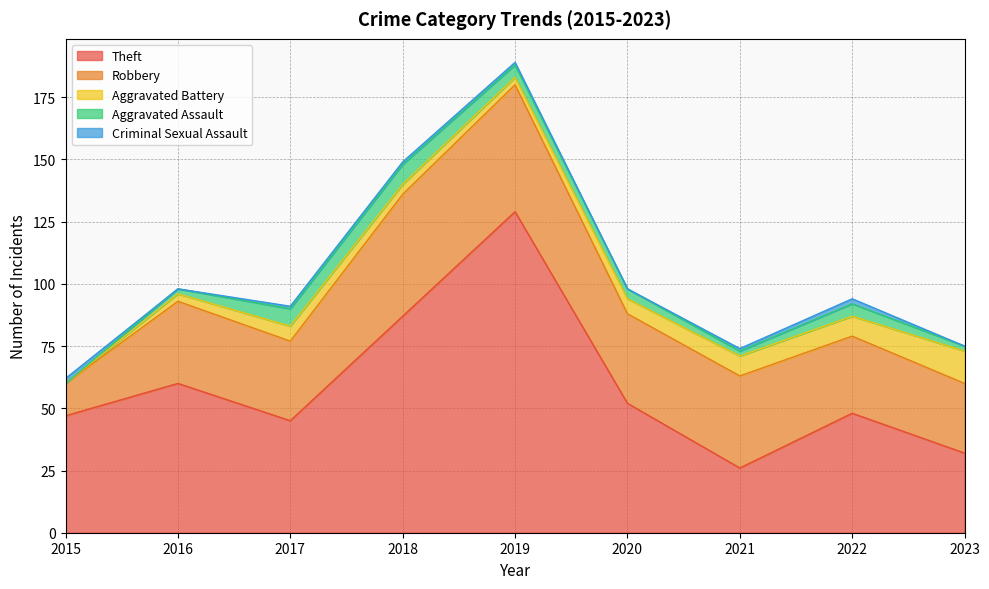

Reading left to right, what are all the values shown in this chart?

Theft: 2015=47	2016=60	2017=45	2018=87	2019=129	2020=52	2021=26	2022=48	2023=32
Robbery: 2015=13	2016=33	2017=32	2018=49	2019=51	2020=36	2021=37	2022=31	2023=28
Aggravated Battery: 2015=0	2016=3	2017=6	2018=4	2019=3	2020=6	2021=8	2022=8	2023=13
Aggravated Assault: 2015=0	2016=2	2017=7	2018=8	2019=5	2020=4	2021=2	2022=5	2023=2
Criminal Sexual Assault: 2015=2	2016=0	2017=1	2018=1	2019=1	2020=0	2021=1	2022=2	2023=0